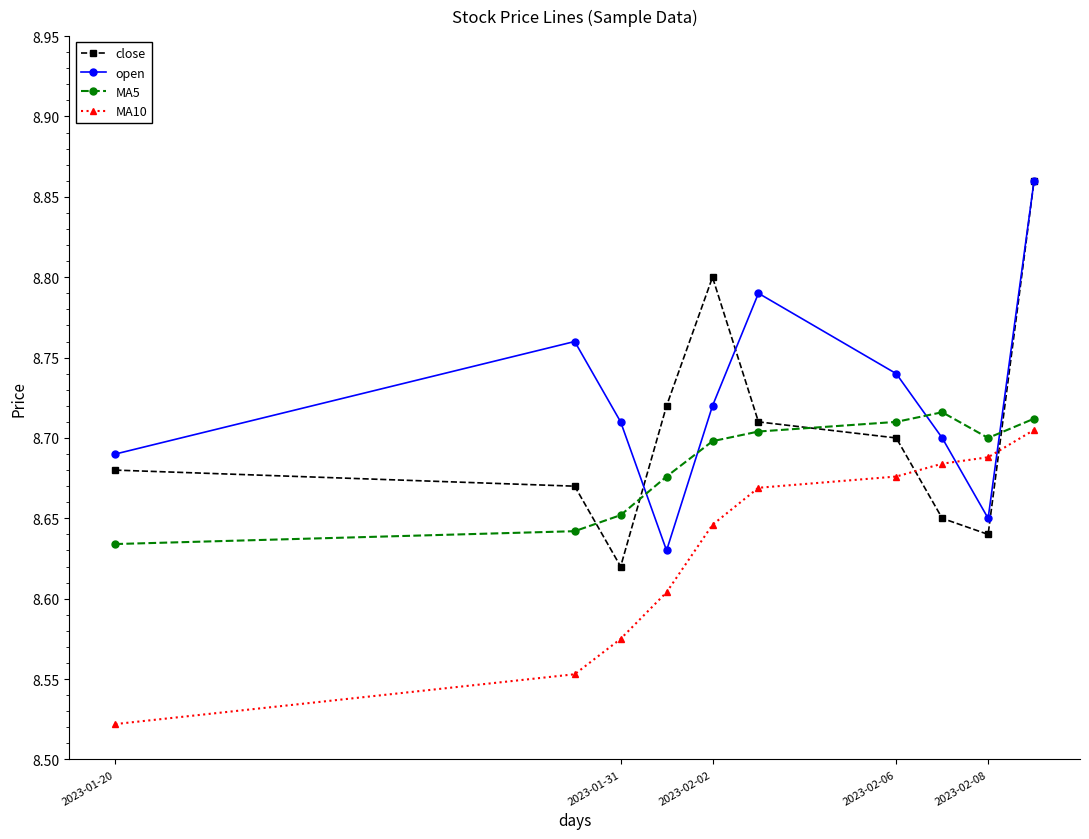

True or false: MA10 and open cross at least once.

True